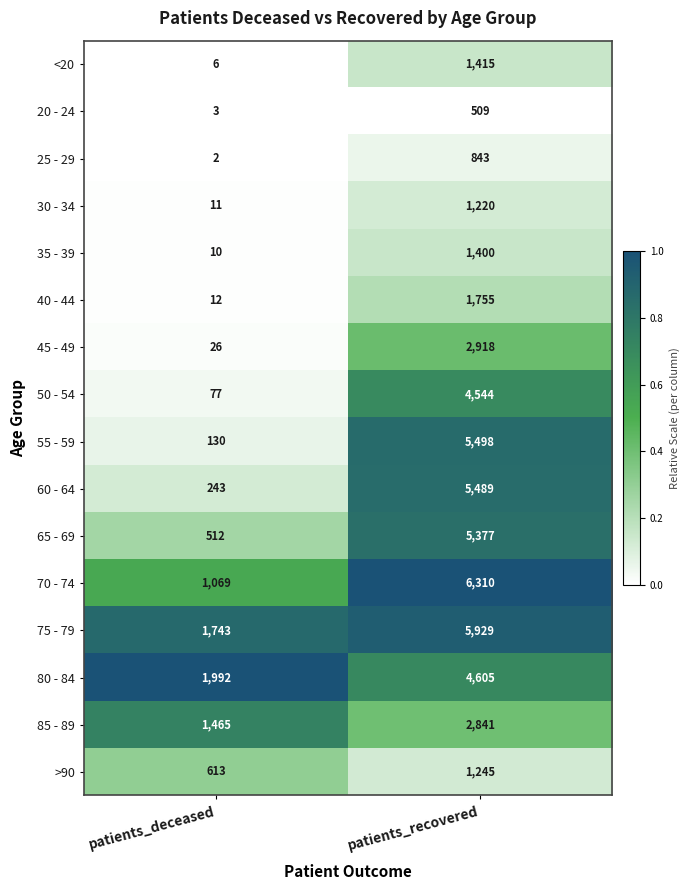

The 75 - 79 series shows 5929 at patients_recovered. True or false?

True